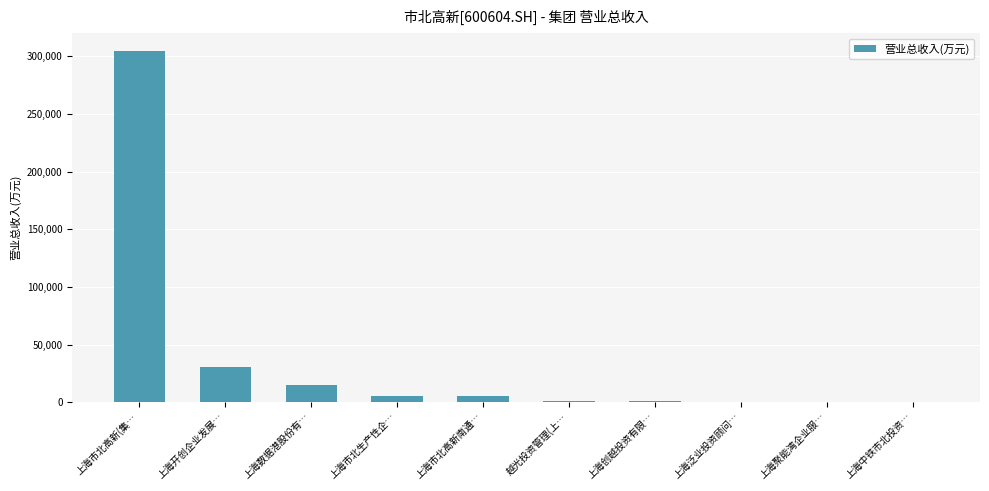

How many series are shown in this chart?

1